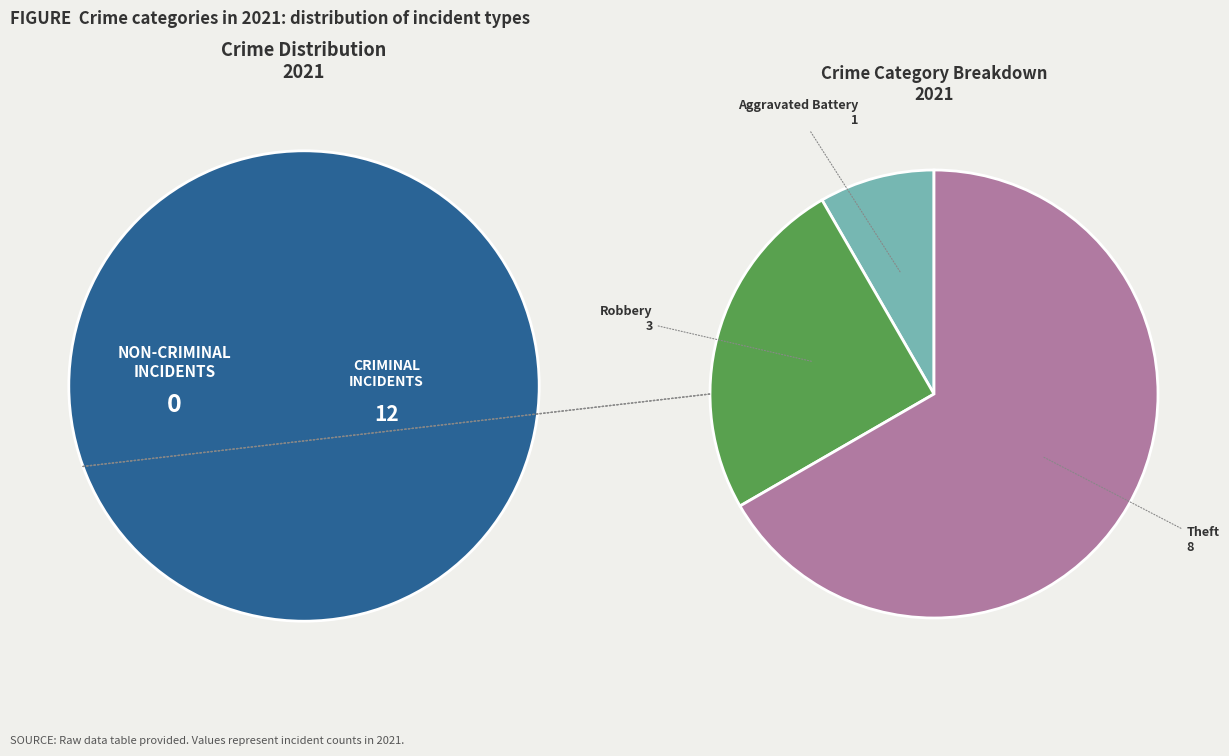

What is the largest slice in the pie chart?

Theft